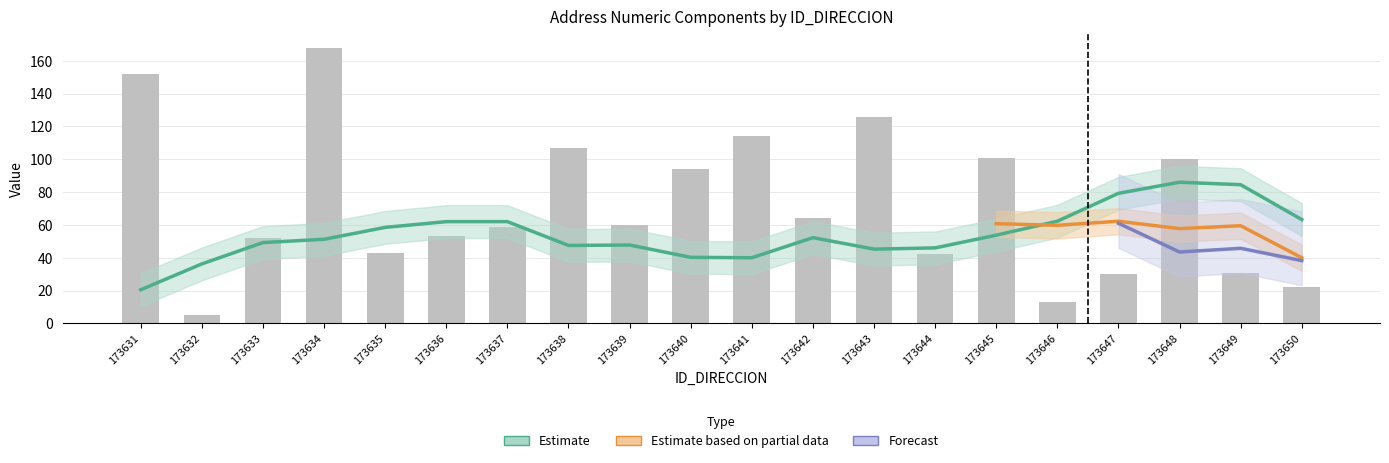

Are the bars horizontal?

No